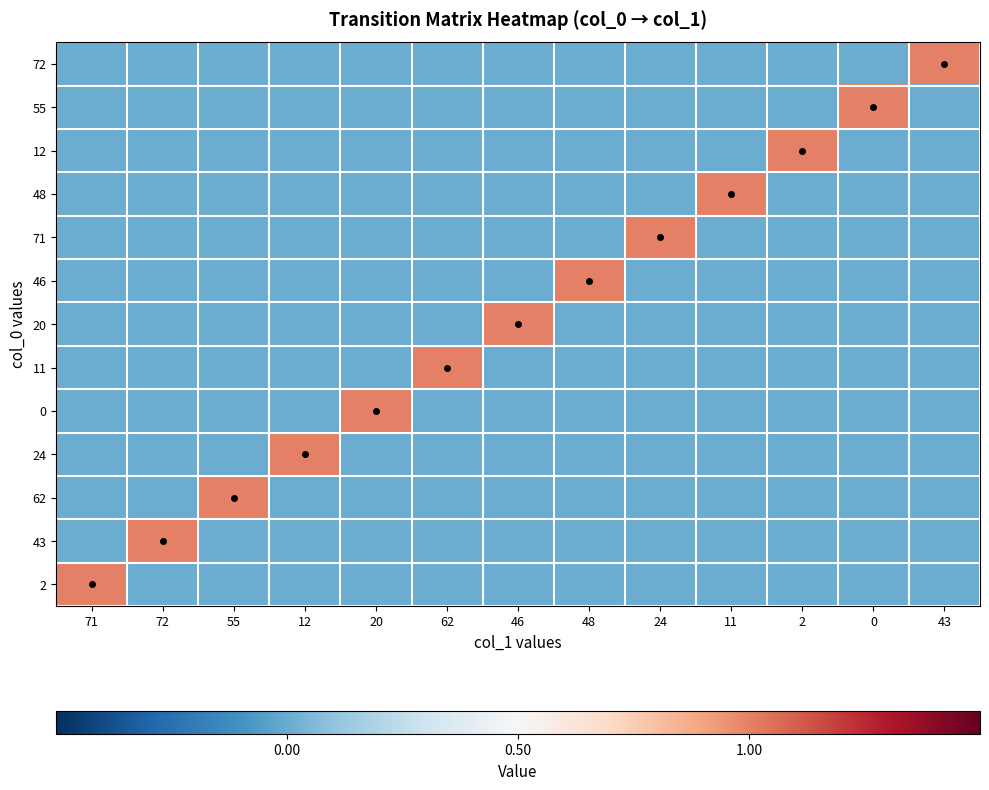

How many 48 values are between 0 and 1?

13